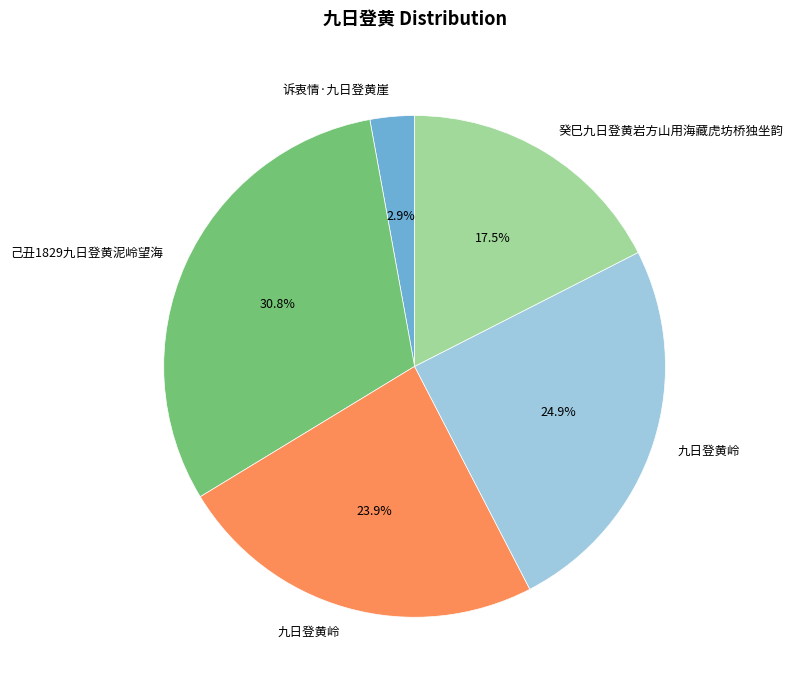

Is there a majority slice in this chart?

No